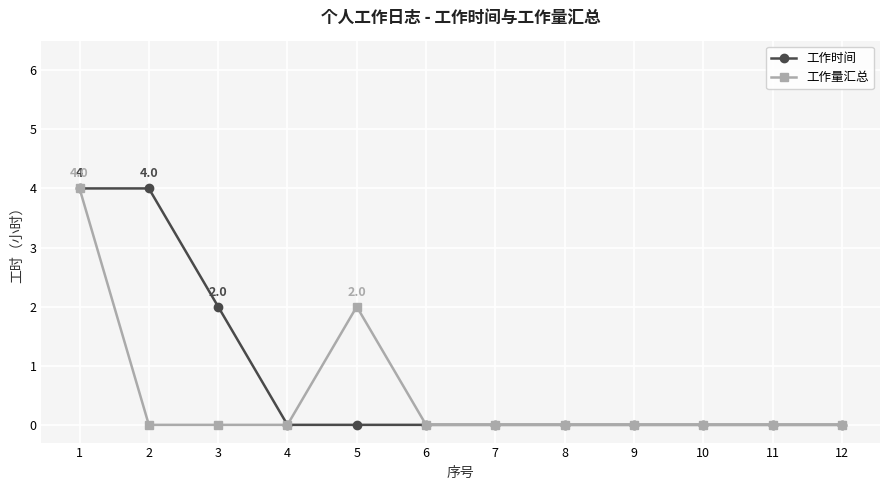

List the series in order of their overall mean, highest first.

工作时间, 工作量汇总